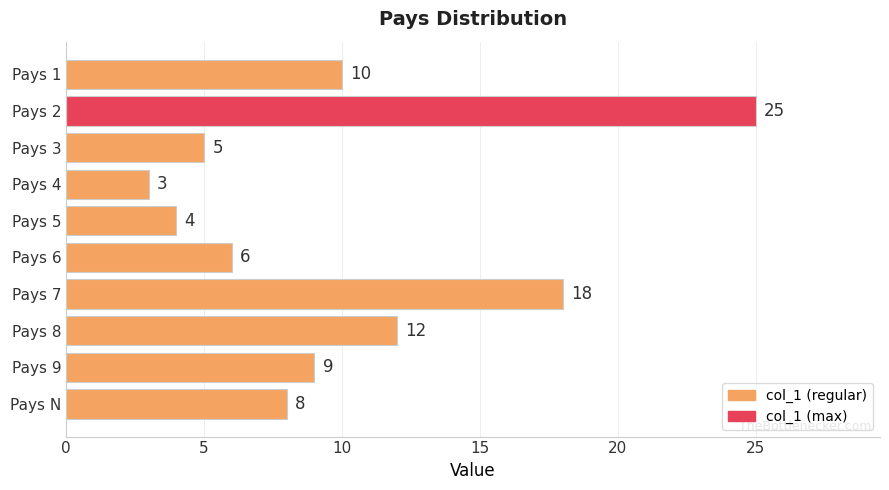

True or false: the data shows 8 at Pays N.

True